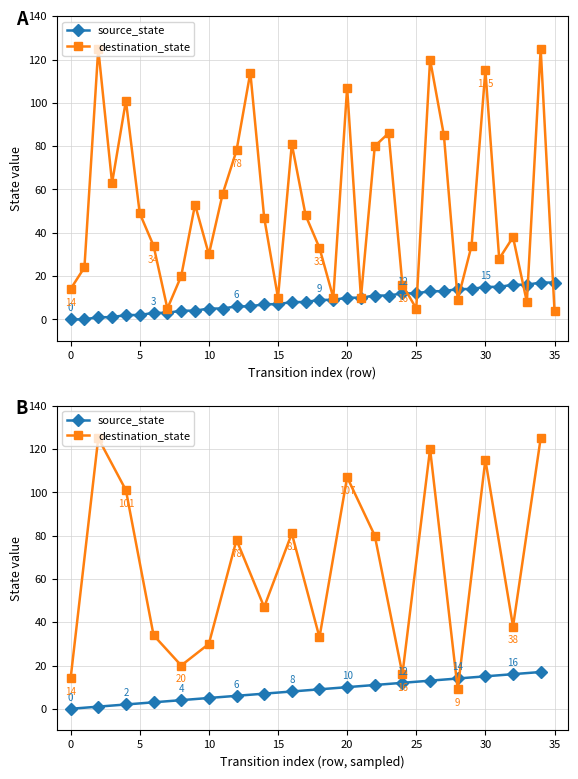

Does the chart have visible grid lines?

Yes